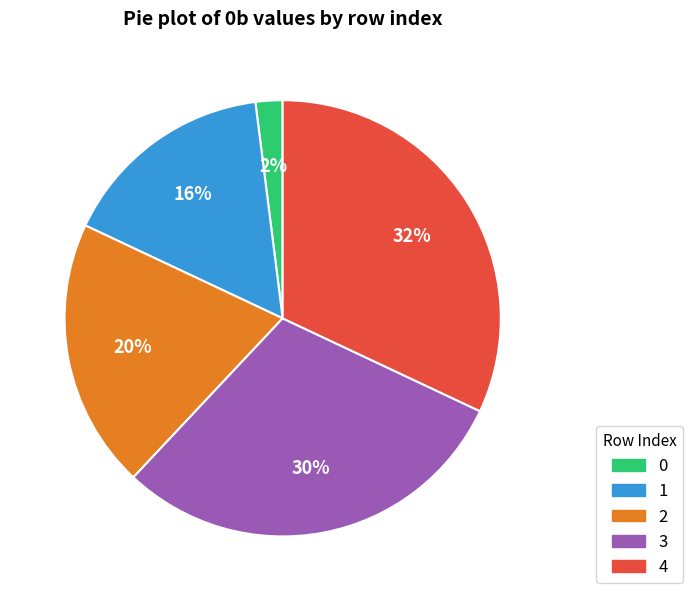

To the nearest percent, what portion does 0 represent?

2%